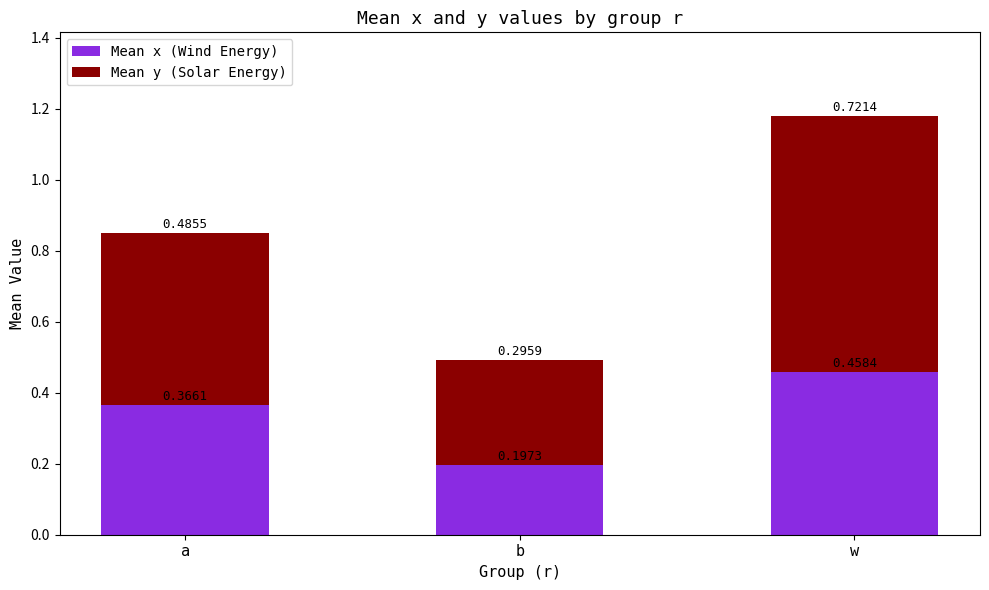

List the labels in order of Mean x (Wind Energy) value, smallest first.

b, a, w